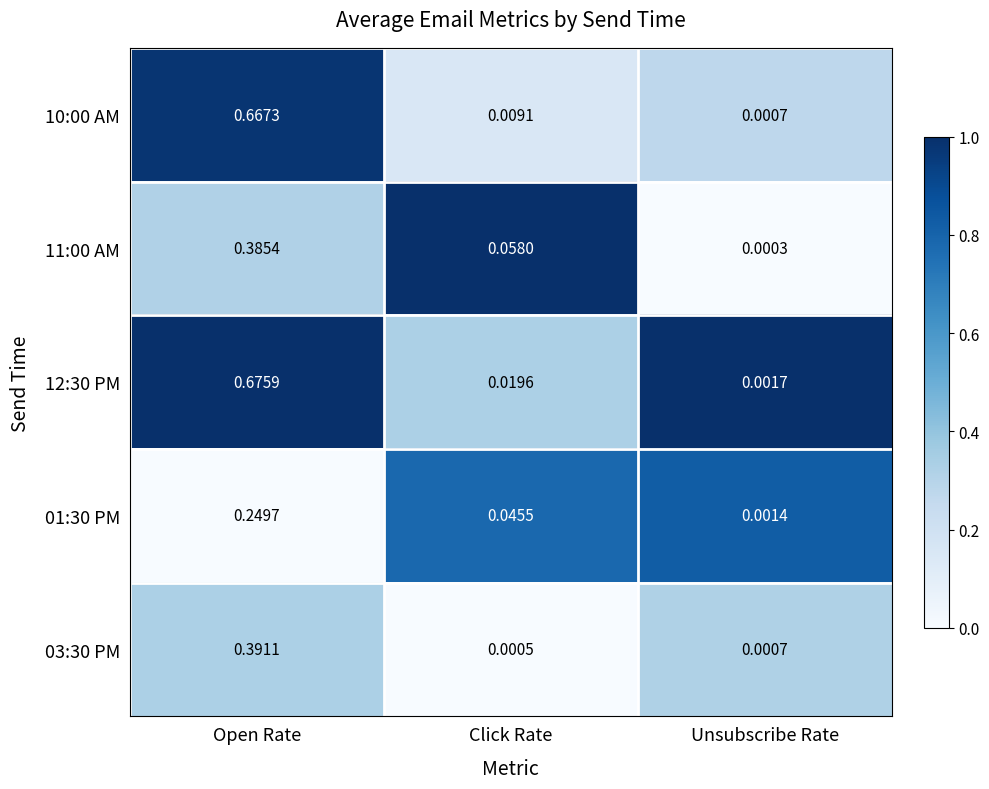

What is the total value across all series at Open Rate?

2.4